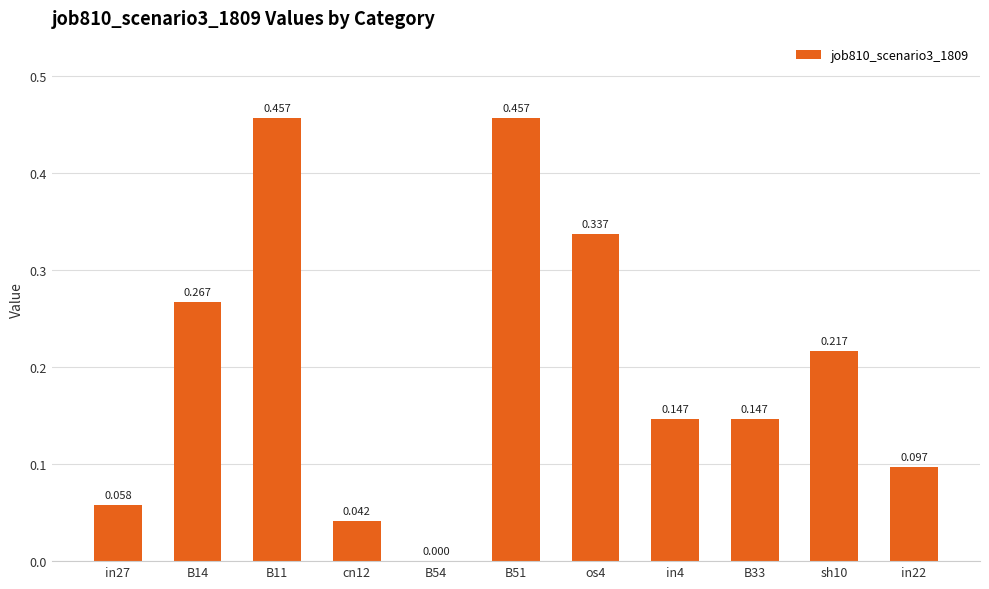

How many categories are shown in the chart?

11